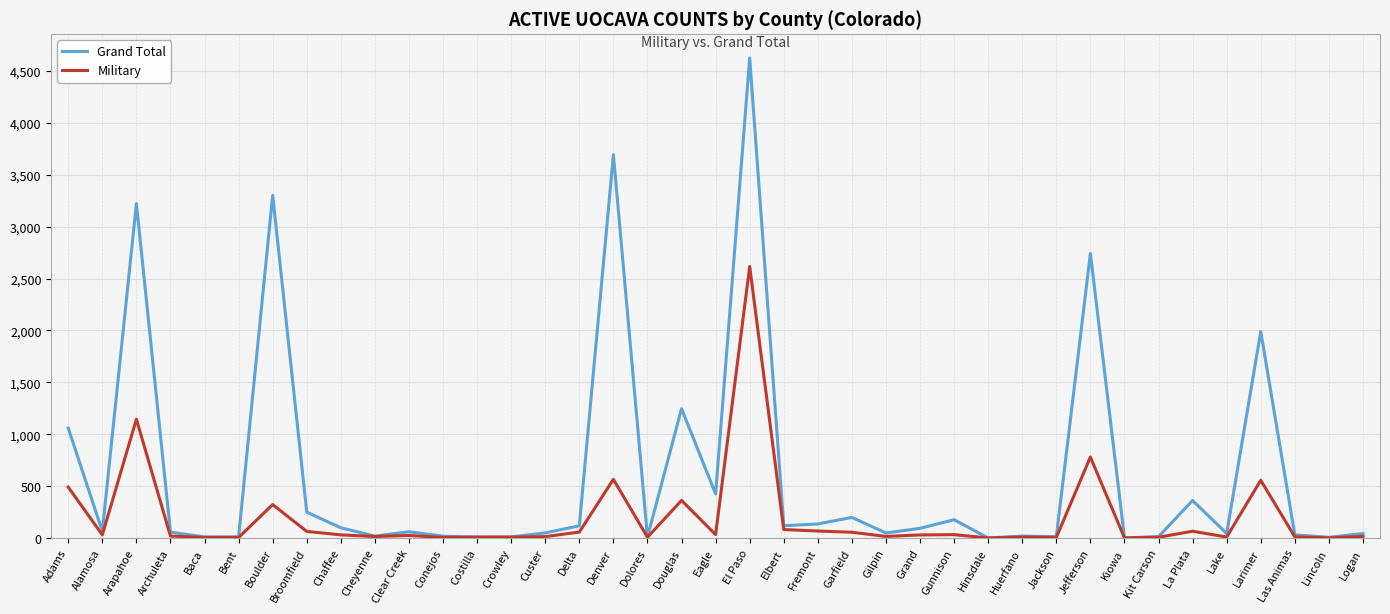

Is it true that Military equals 8 at Costilla?

True